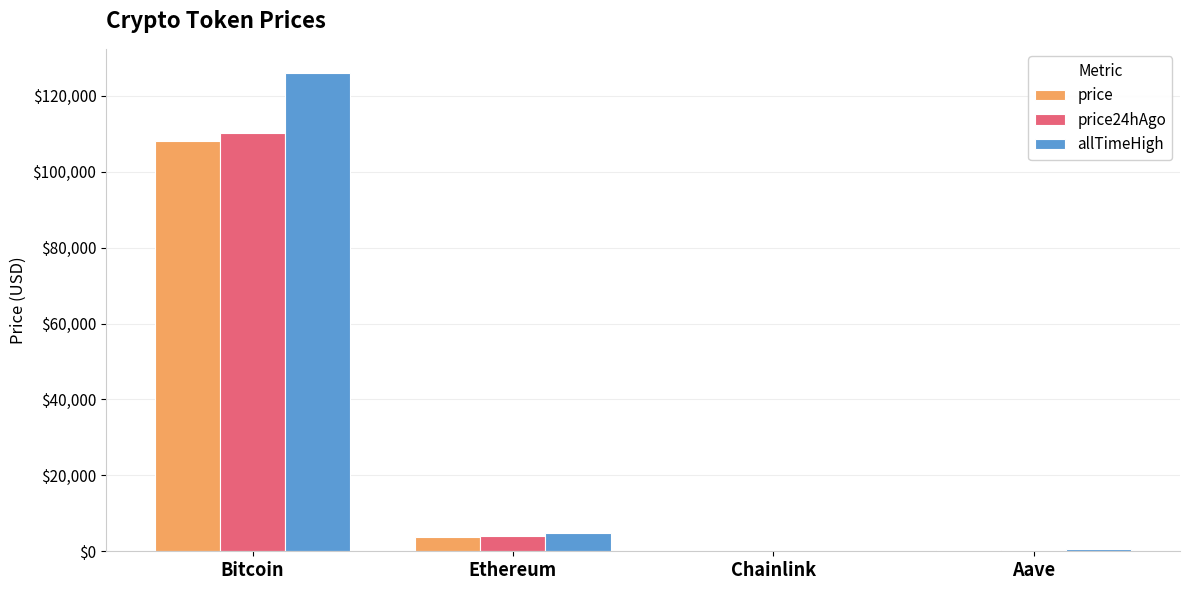

What is the maximum value shown in the chart?

126080.0